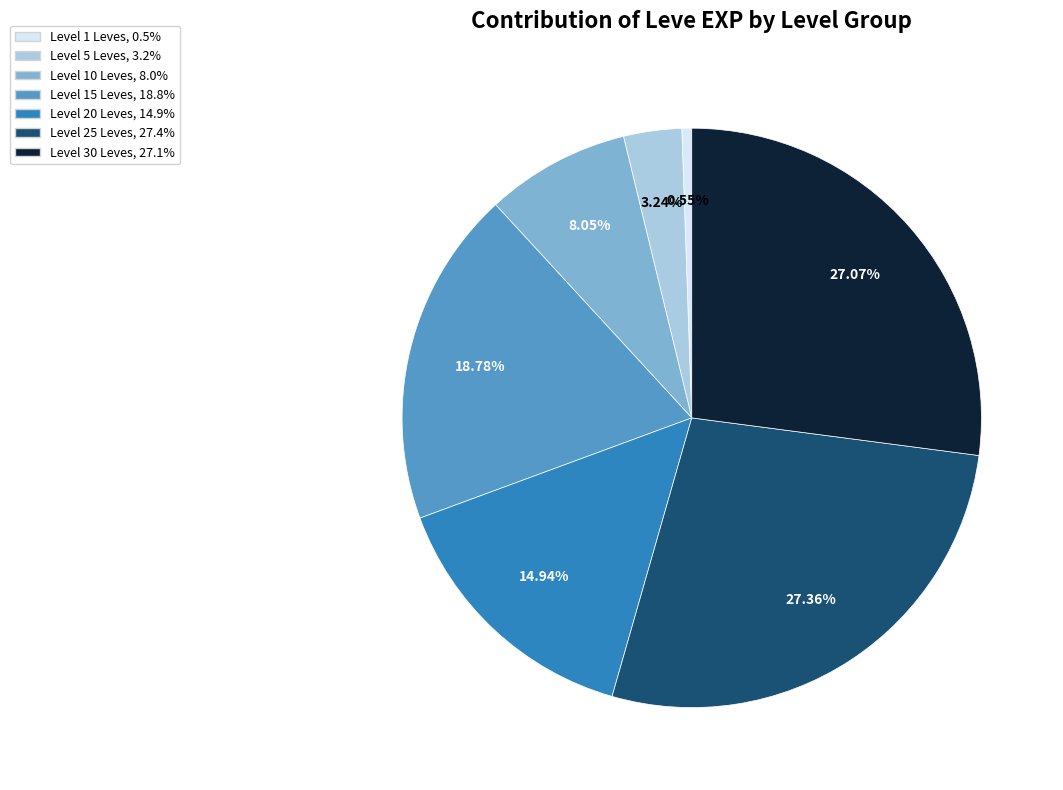

Is there any slice that represents more than half of the pie?

No